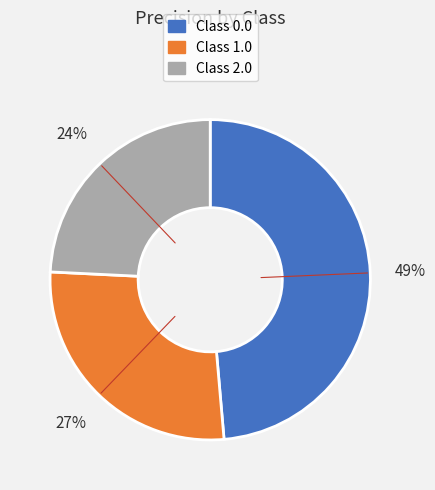

What is the smallest slice in the pie chart?

Class 2.0